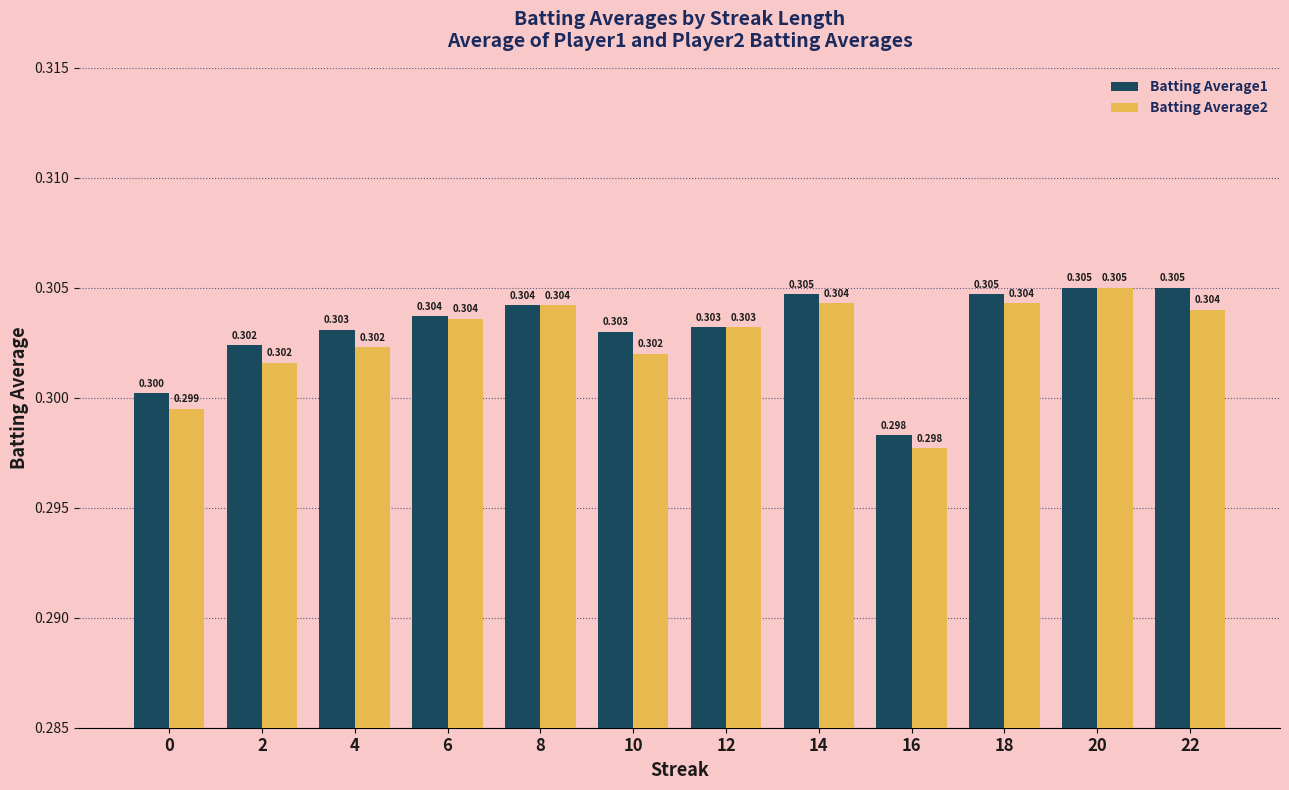

What are all the series names shown in the legend?

Batting Average1, Batting Average2